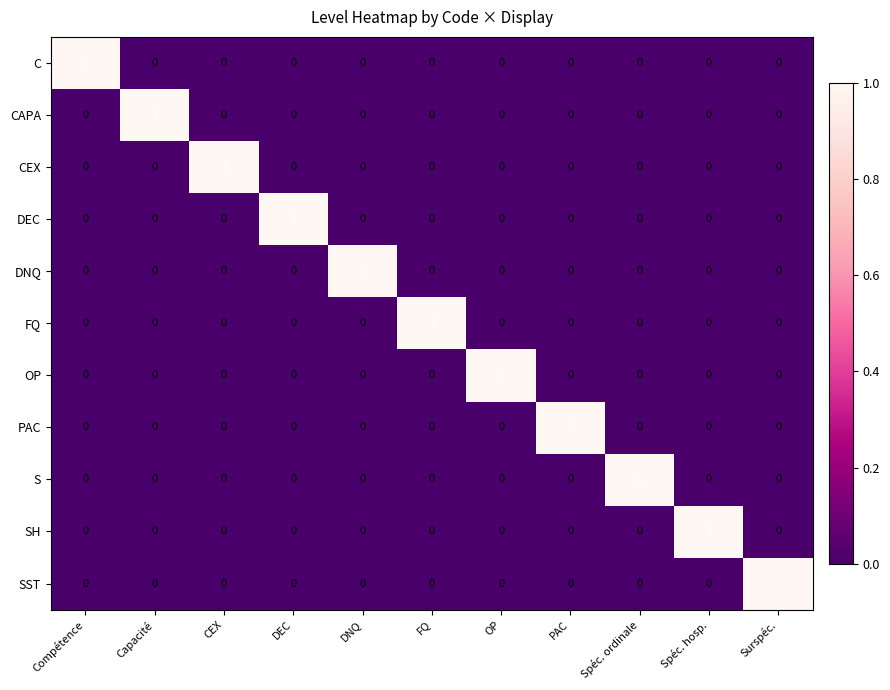

At how many categories does at least one series exceed 0?

11